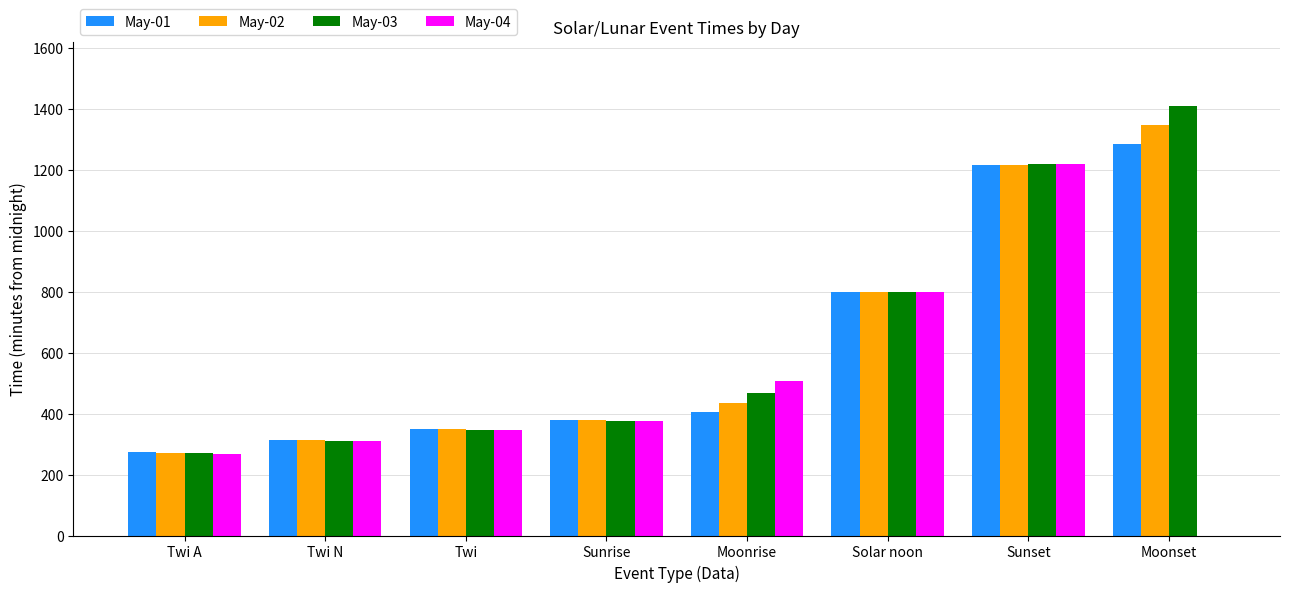

Does the chart contain stacked bars?

No